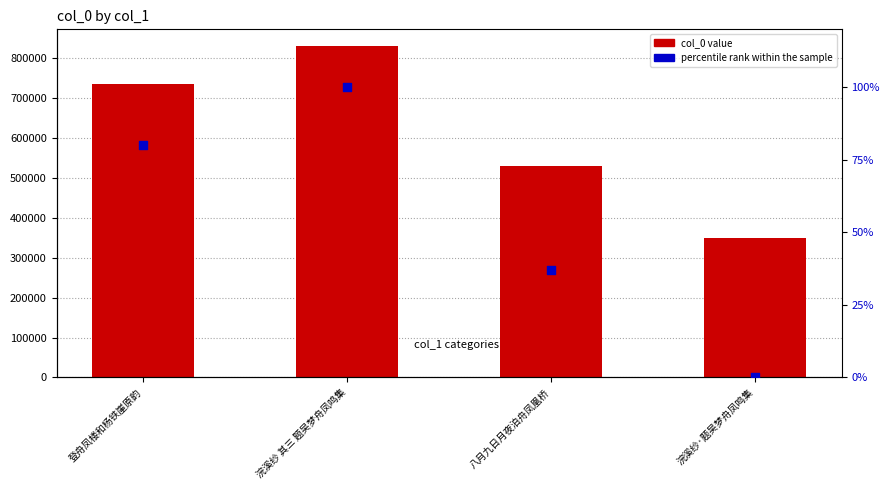

At which category is the sum across all series the highest?

浣溪纱 其三 题吴梦舟凤鸣集